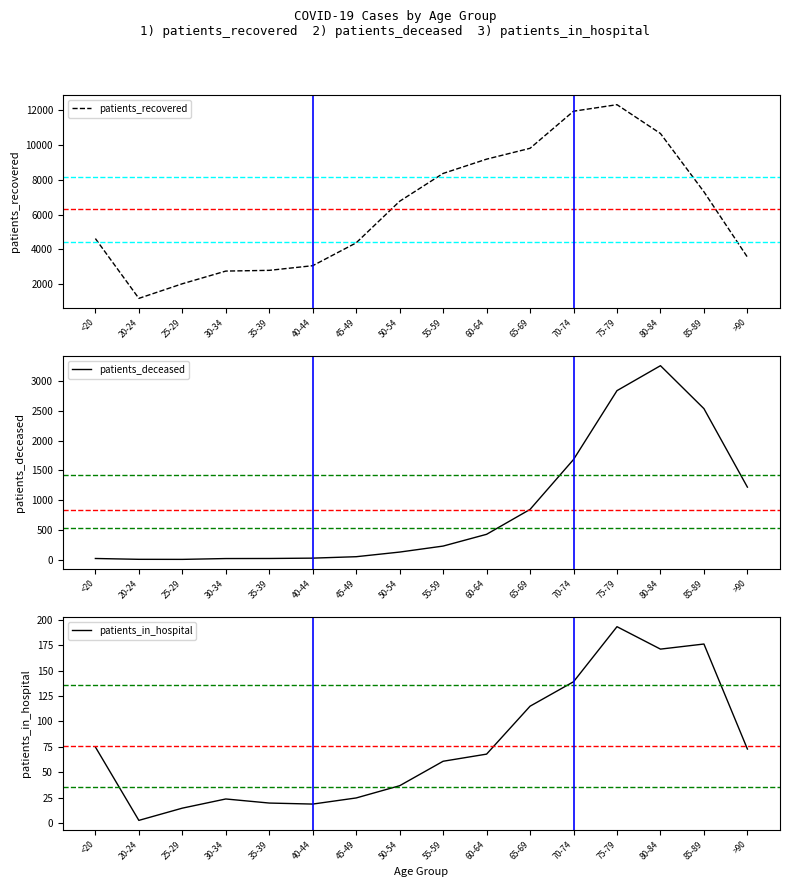

Which series has the largest range (max minus min)?

patients_recovered